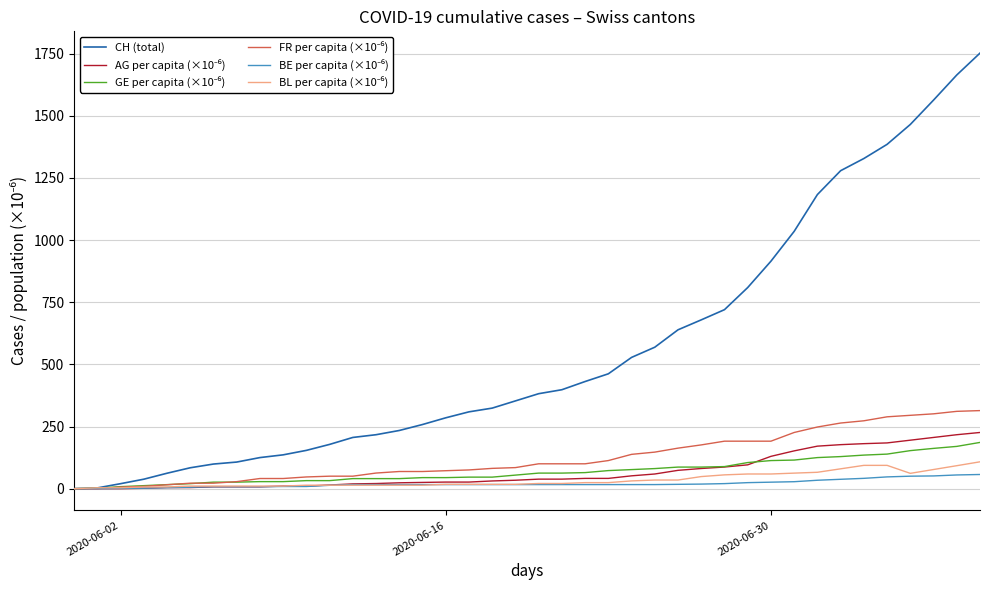

Which series has the widest spread of values?

CH (total)